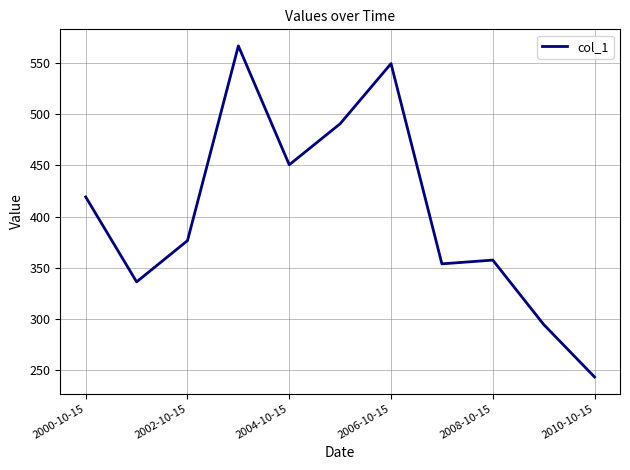

What is the difference between the maximum and minimum values?

323.8